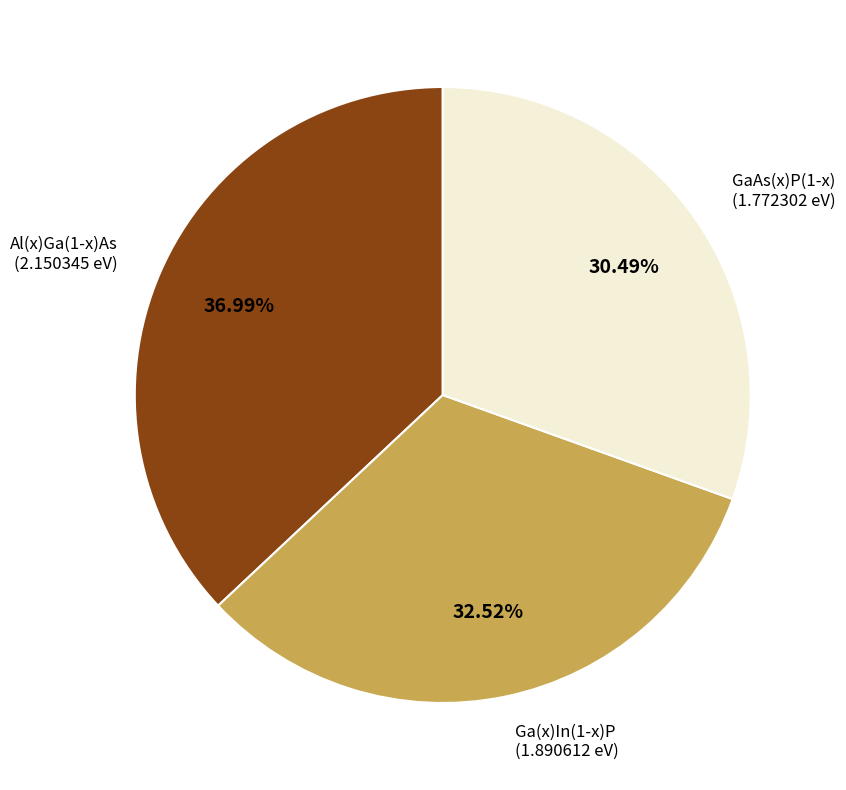

To the nearest percent, what portion does Al(x)Ga(1-x)As represent?

37%